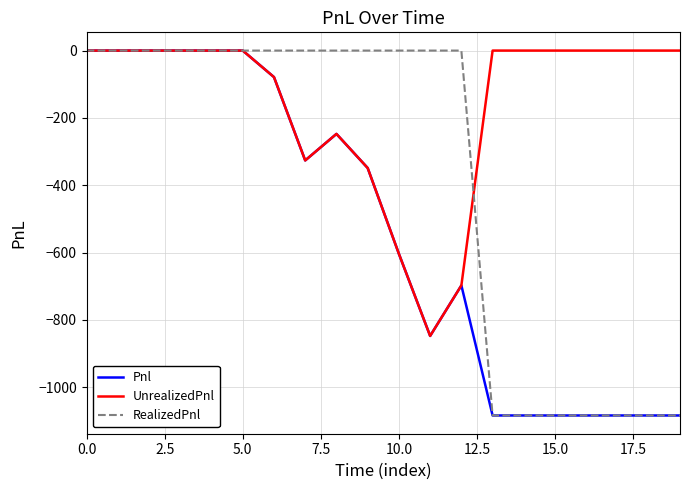

What are all the series names shown in the legend?

Pnl, UnrealizedPnl, RealizedPnl